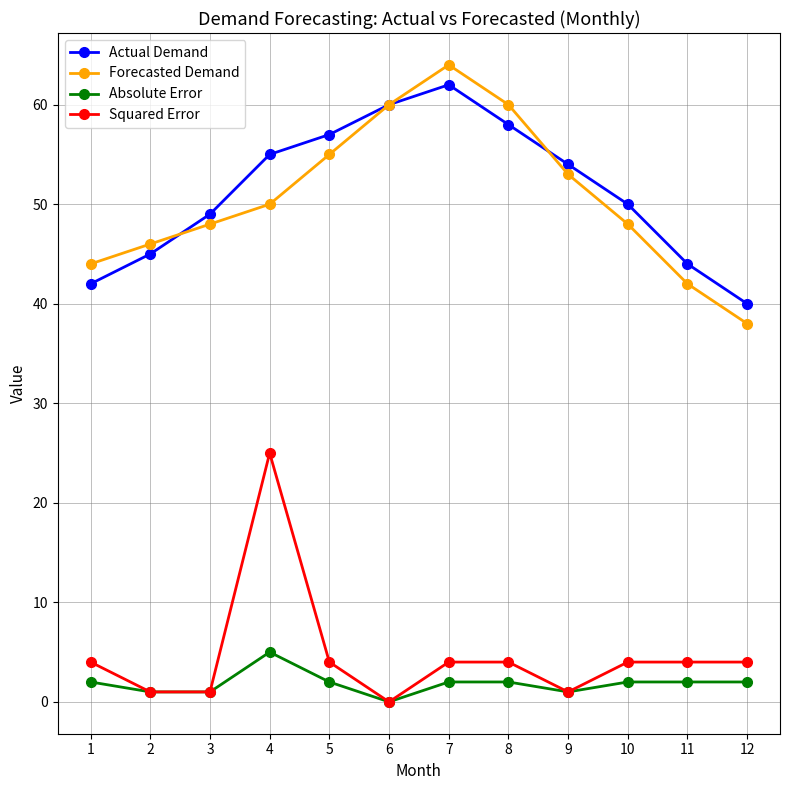

What is the difference between the second highest and minimum values in the Forecasted Demand series?

22